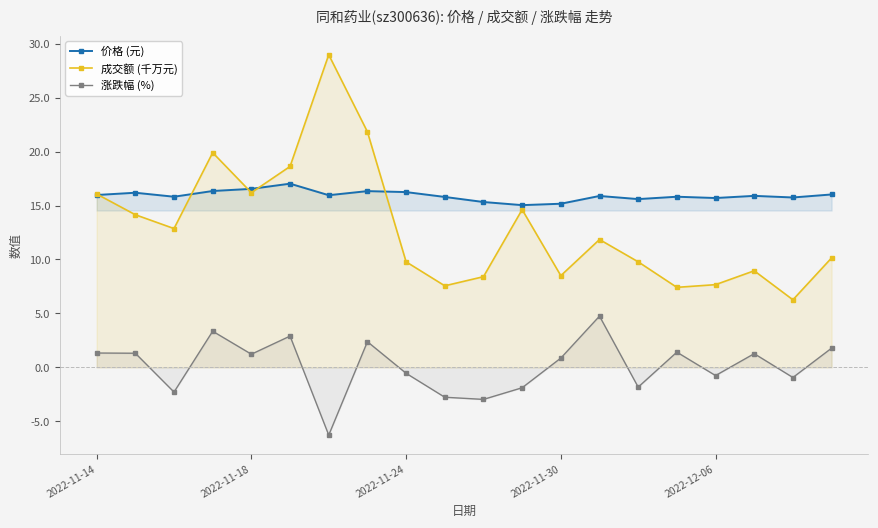

At how many categories does at least one series exceed 11?

20